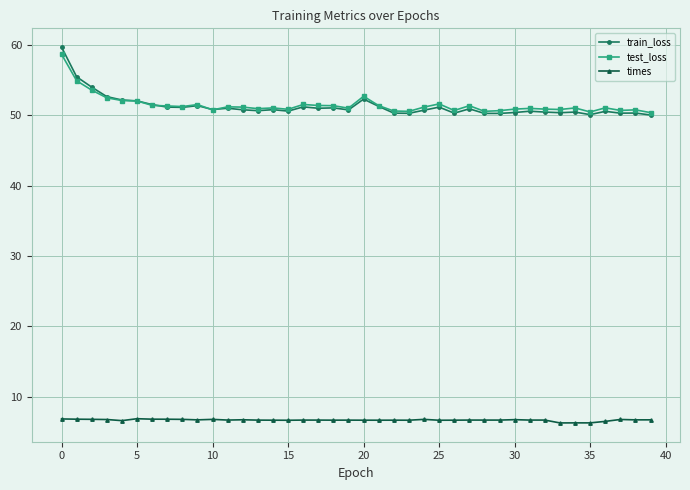

What is the maximum value for train_loss?

59.7